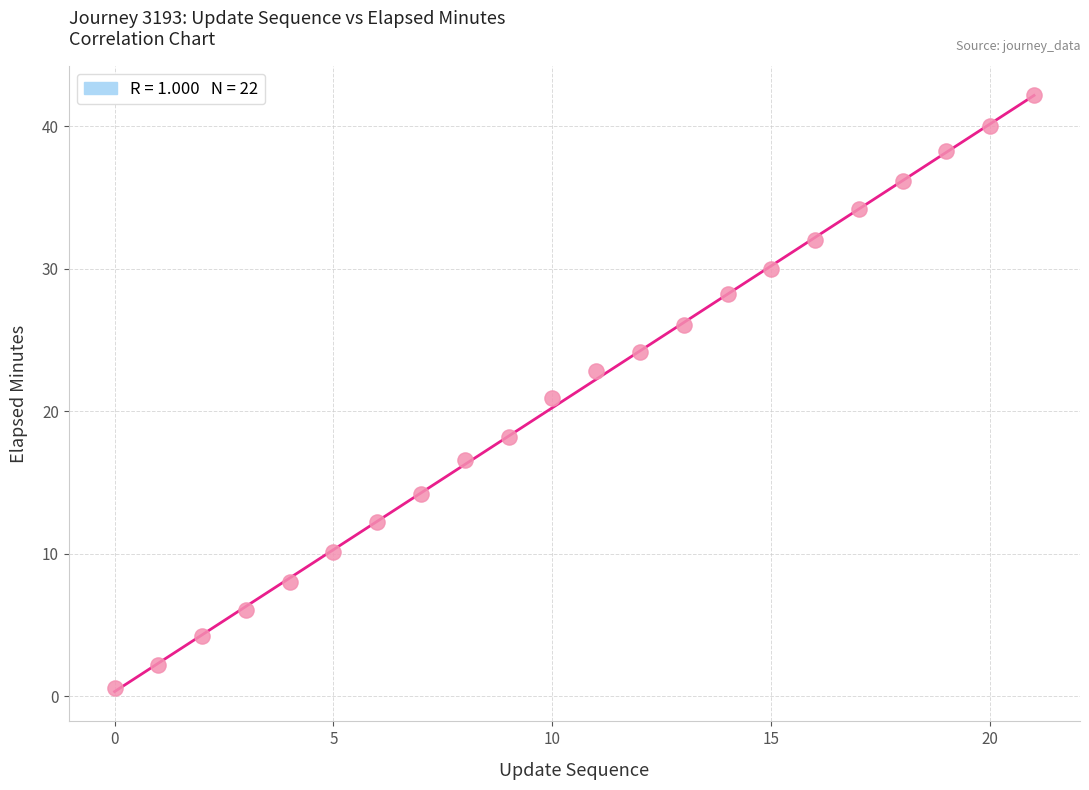

What is the range of Y values (max minus min)?

41.6